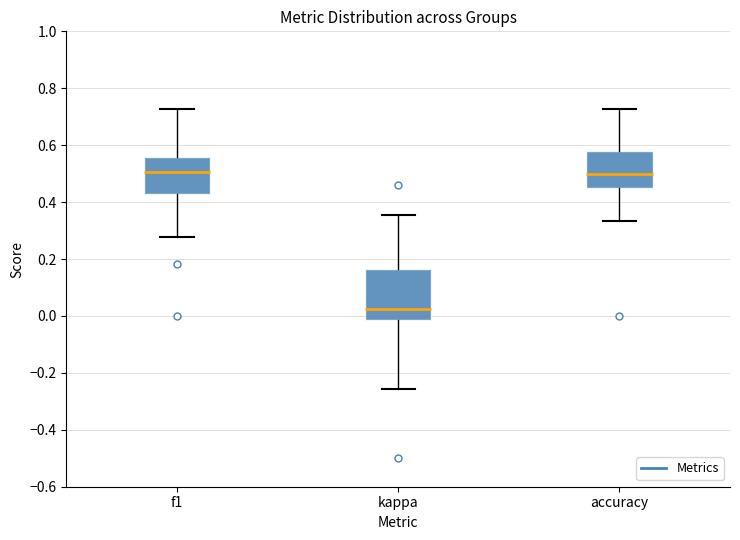

Comparing the boxes themselves (not the whiskers), which one is the tallest?

kappa